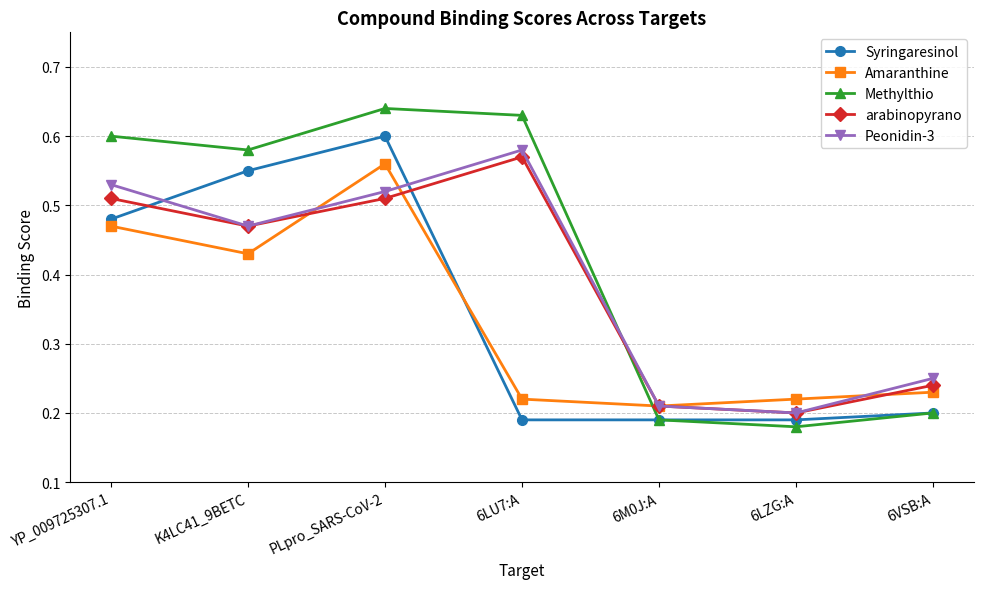

What is the label of the 5th point from the left?

6M0J:A